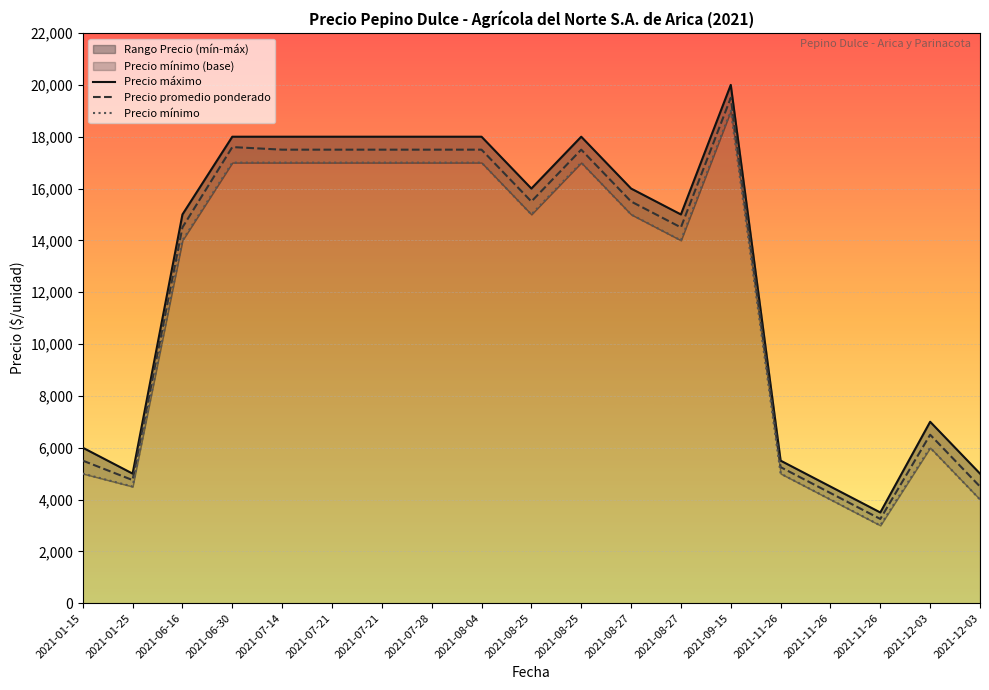

True or false: Precio promedio ponderado and Precio mínimo intersect in this chart.

False